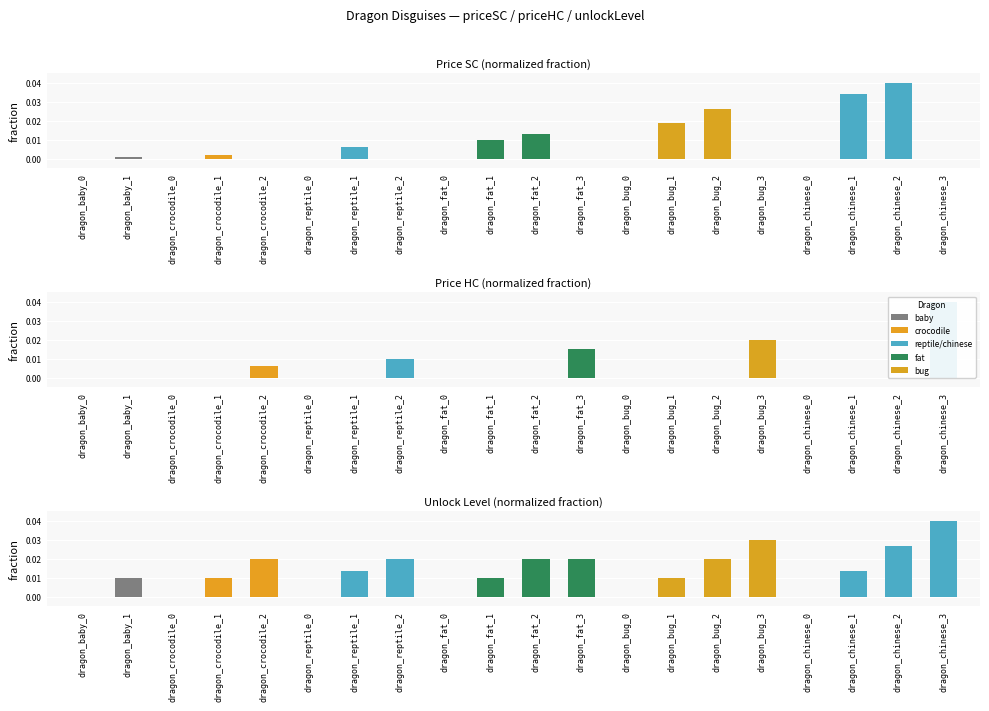

Is the value of Price HC (normalized fraction) at dragon_reptile_1 greater than the value of Unlock Level (normalized fraction) at dragon_reptile_2?

No